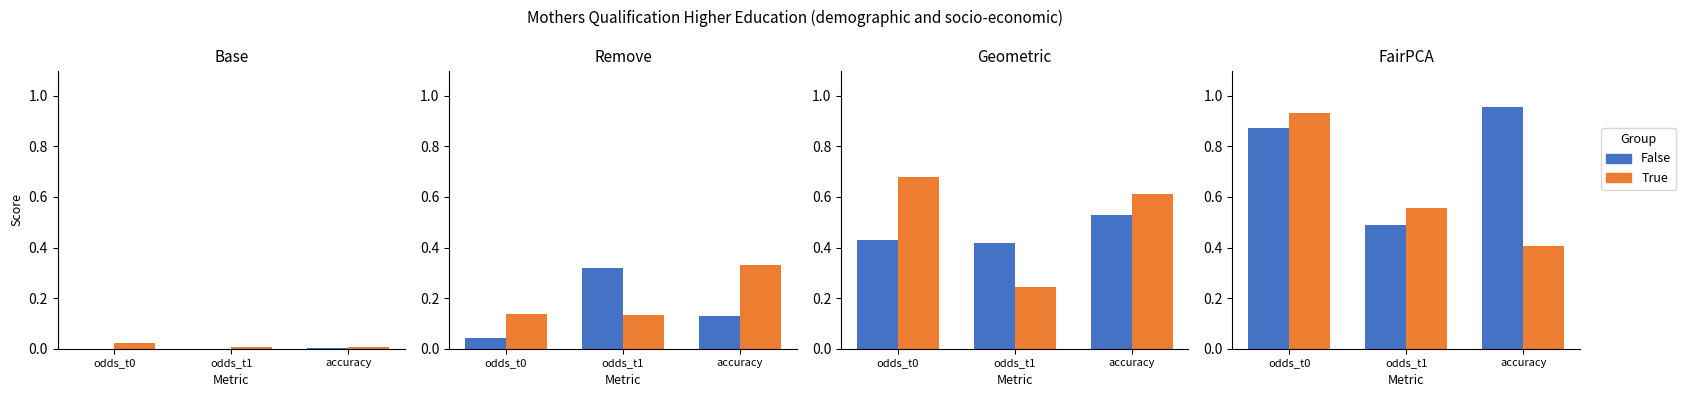

What is the difference between the highest and lowest values at odds_t0?

0.1